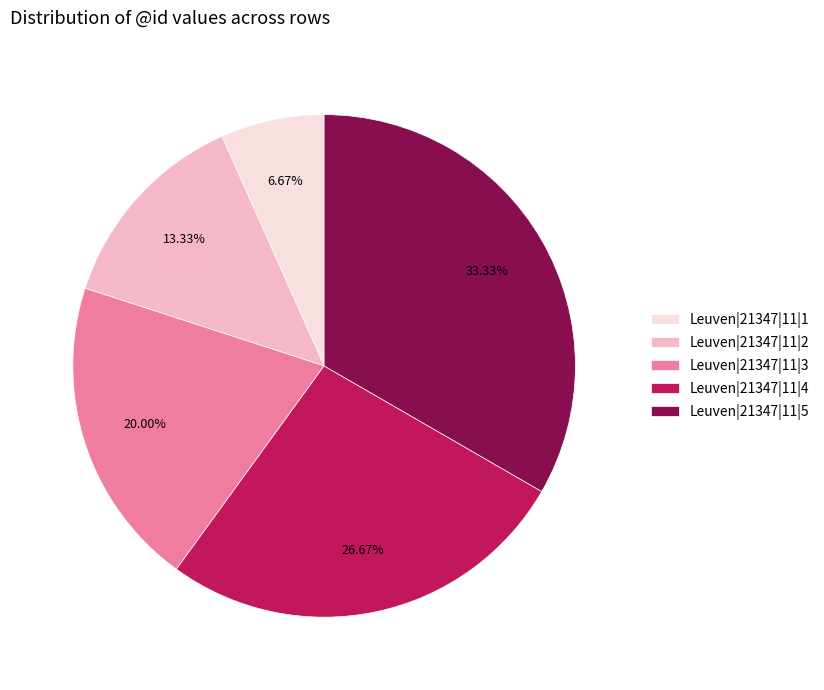

The Leuven|21347|11|3 slice represents 25% of the pie. True or false?

False